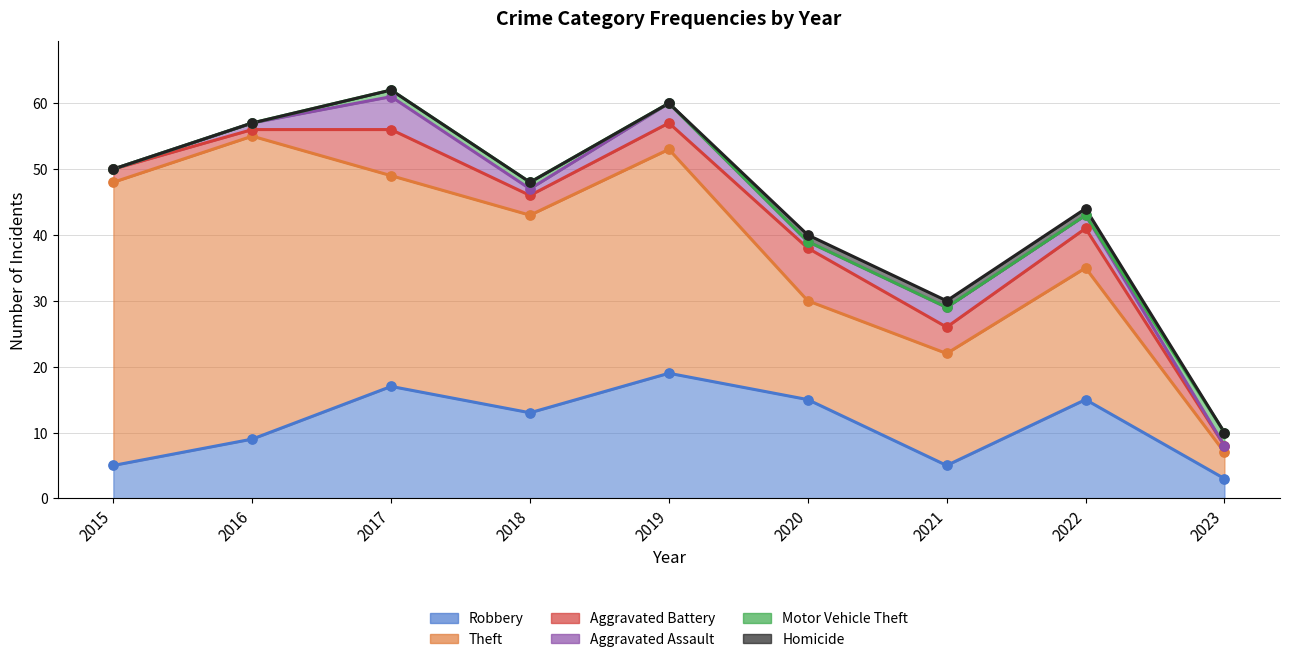

Is the value of Theft at 2017 greater than the value of Robbery at 2023?

Yes